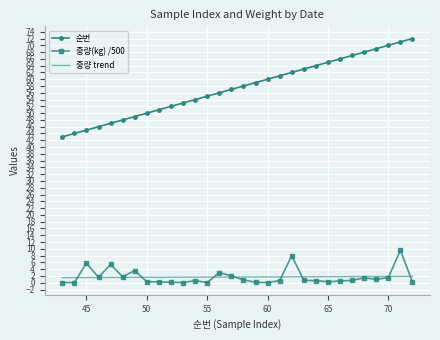

Rank the series by their maximum value, from highest to lowest.

순번, 중량(kg) /500, 중량 trend